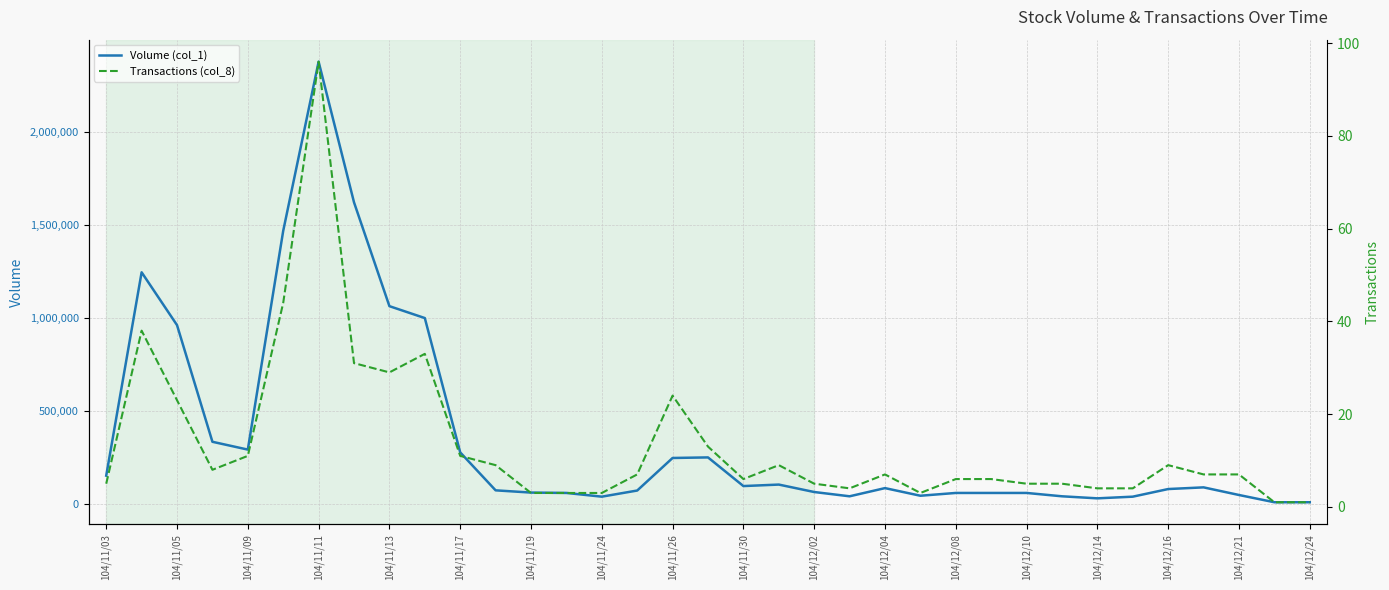

At which label does Volume (col_1) first exceed 81000?

104/11/03